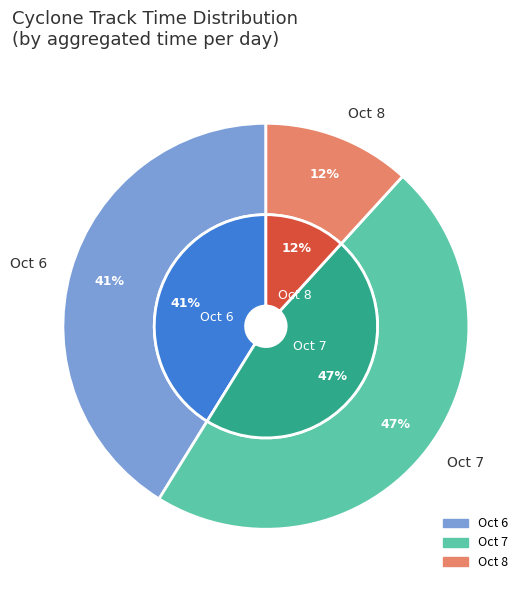

Does 7/21 represent more than half of the total?

No